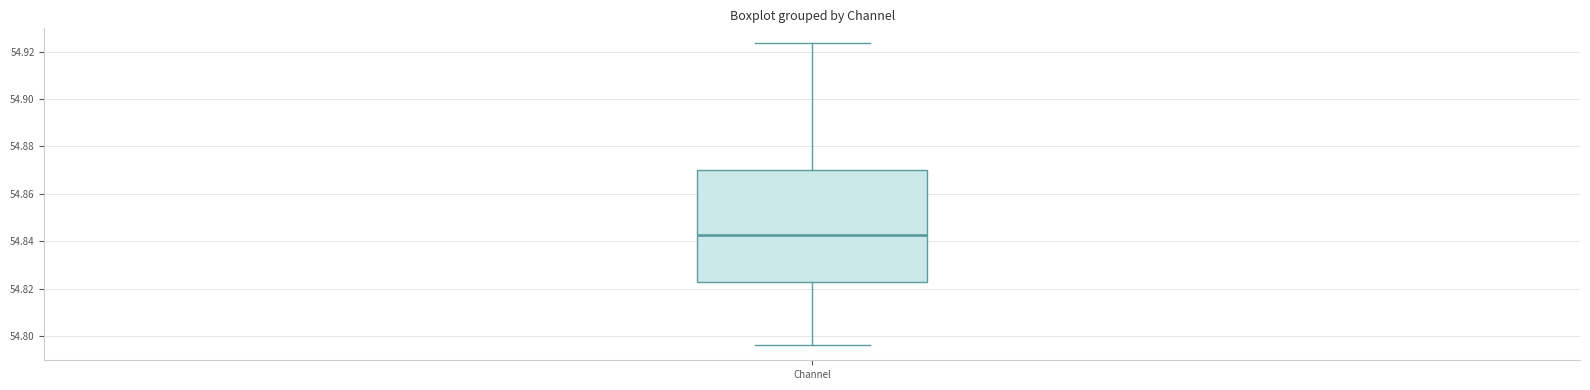

Transcribe this box plot: give where the median line is, the range the box spans, and where the two whiskers end, as read against the y-axis. The values are not printed on the chart, so give them approximately, as read against the axis.

median 54.842, box 54.822 to 54.870, whiskers 54.796 to 54.924